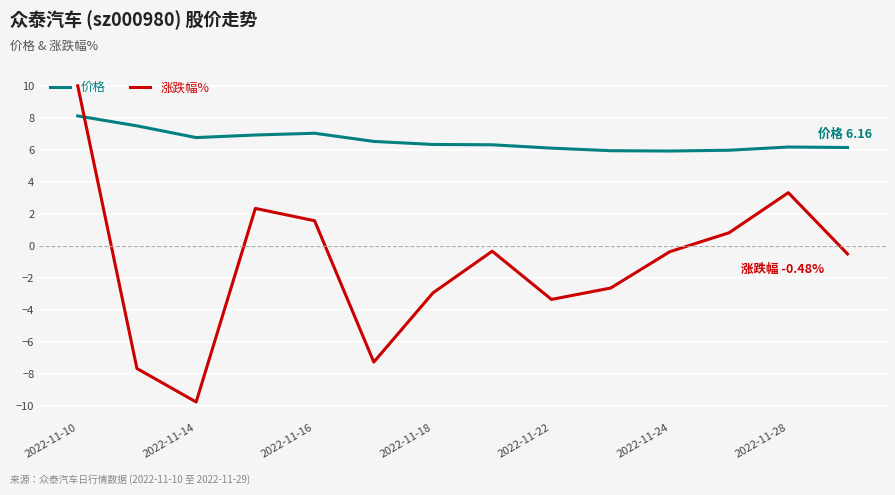

List the series in order of their overall mean, lowest first.

涨跌幅%, 价格